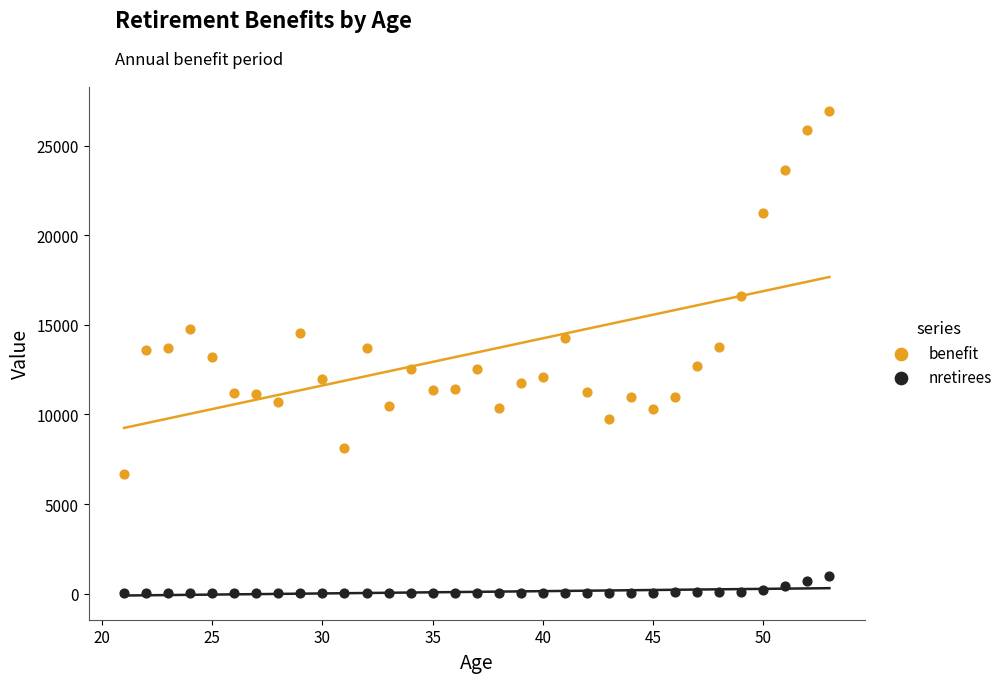

What are all the series names shown in the legend?

benefit, nretirees